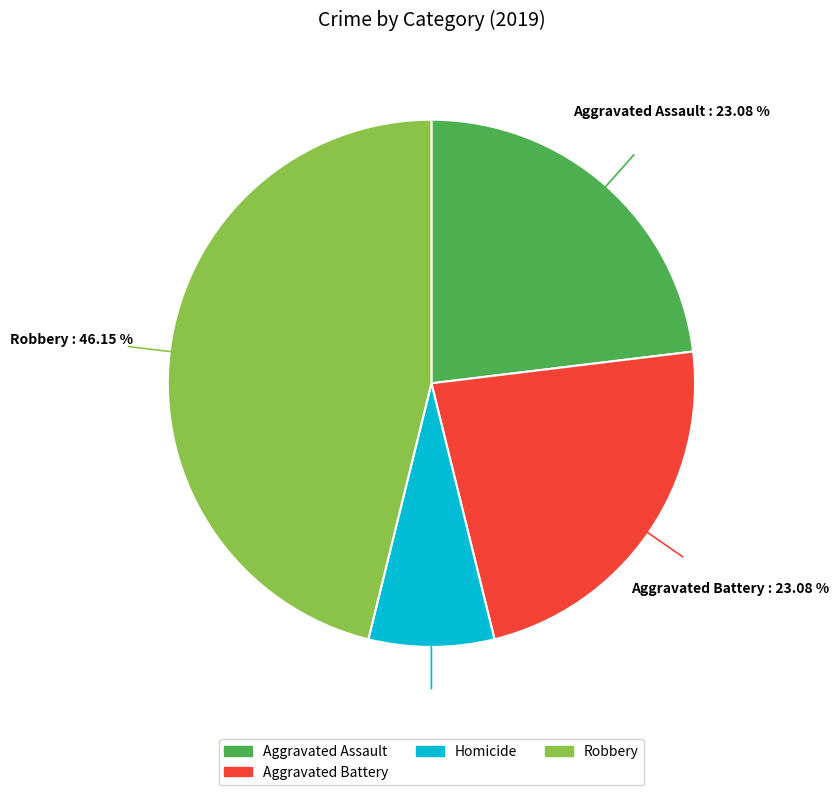

Is there a majority slice in this chart?

No